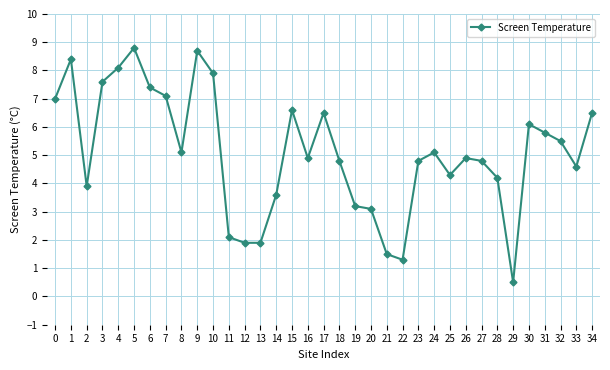

What is the ratio of the value at 28 to the value at 1?

0.5